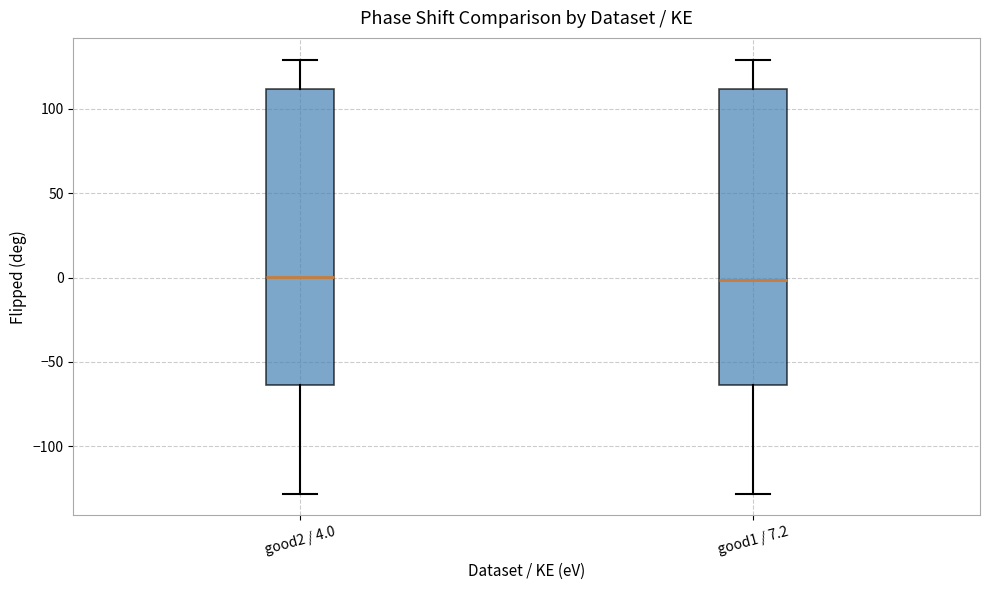

Reading left to right, read every box against the y-axis: the position of its median line, the range the box covers, and the ends of its whiskers. The values are not printed on the chart, so give them approximately, as read against the axis.

good2 / 4.0: median 0, box -65 to 110, whiskers -130 to 130
good1 / 7.2: median 0, box -65 to 110, whiskers -130 to 130